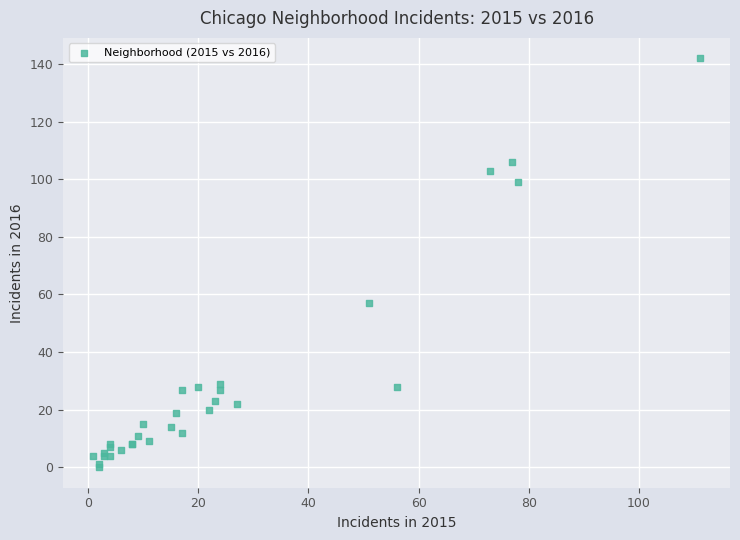

What Y value in the scatter plot is closest to 71?

57